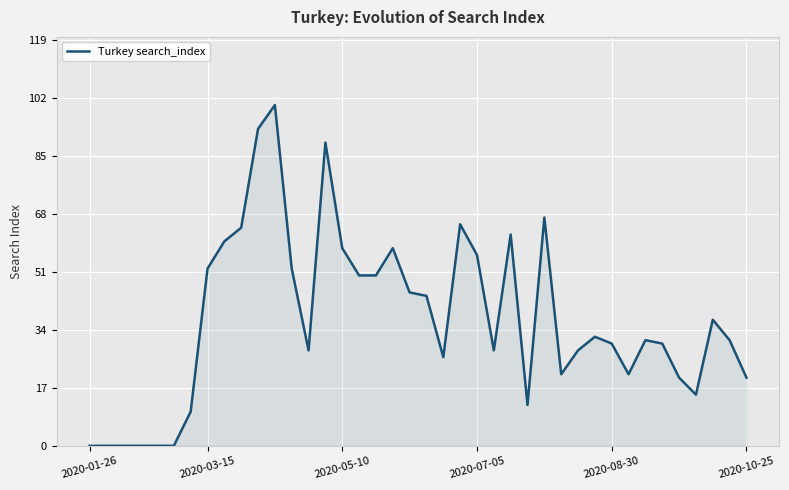

What is the difference between the maximum and minimum values?

100